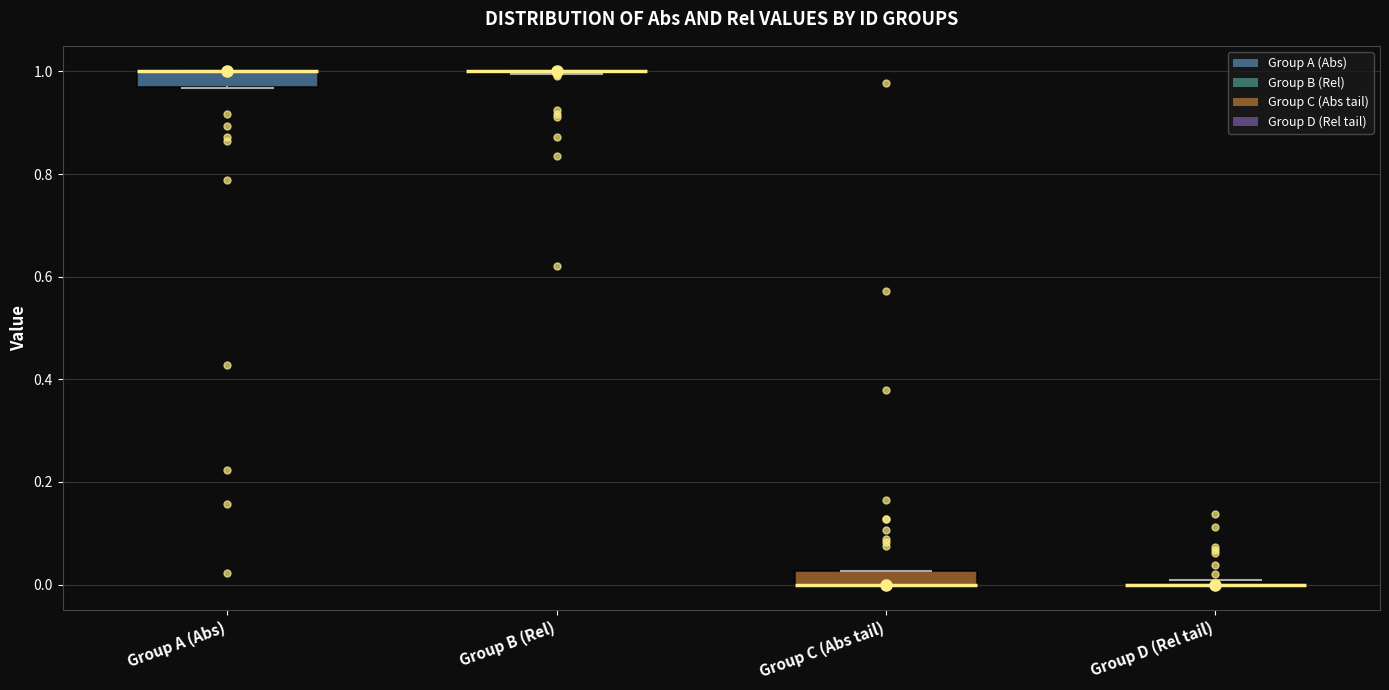

Where is the upper edge of the box for Group C (Abs tail) on the y-axis? The values are not printed on the chart, so give them approximately, as read against the axis.

0.02